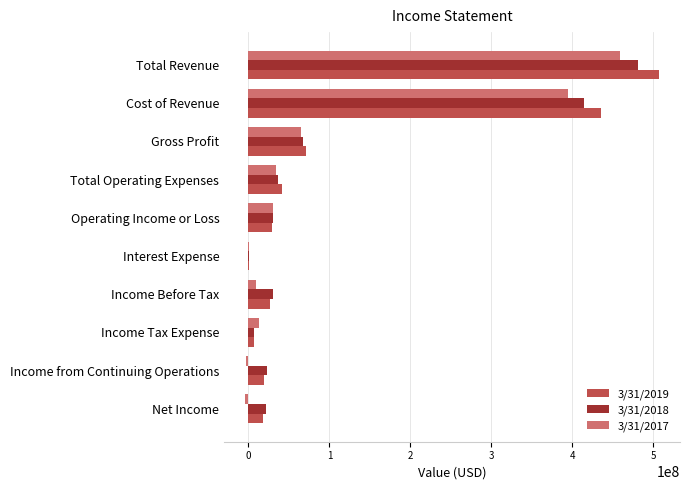

Is the value of 3/31/2018 at Total Revenue greater than the value of 3/31/2019 at Operating Income or Loss?

Yes